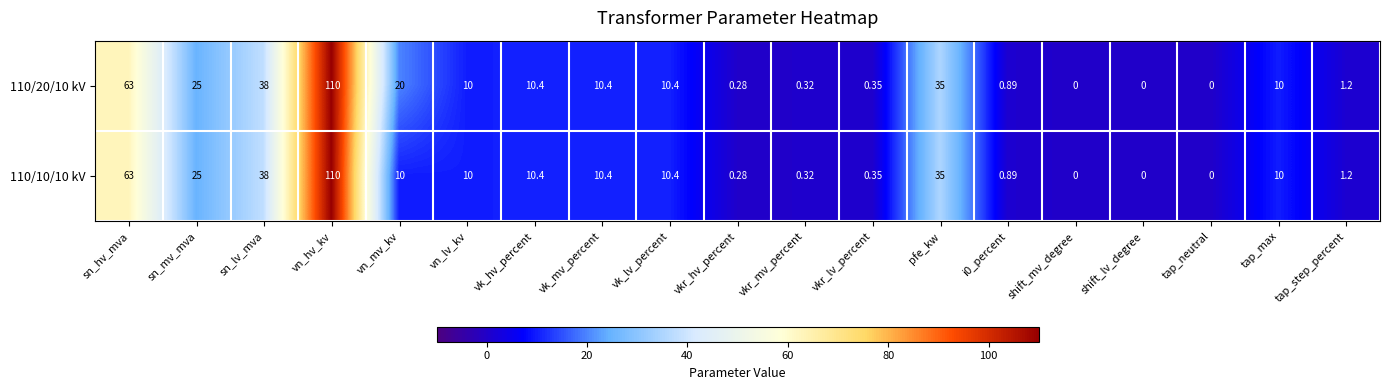

Is the value of 110/20/10 kV at shift_mv_degree greater than the value of 110/10/10 kV at i0_percent?

No